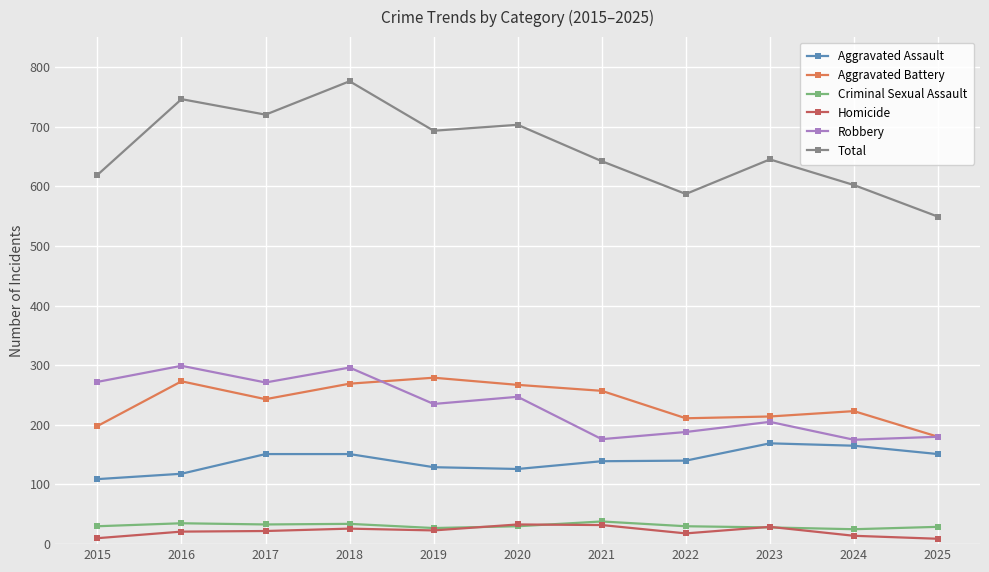

The Aggravated Assault series shows 97 at 2025. True or false?

False